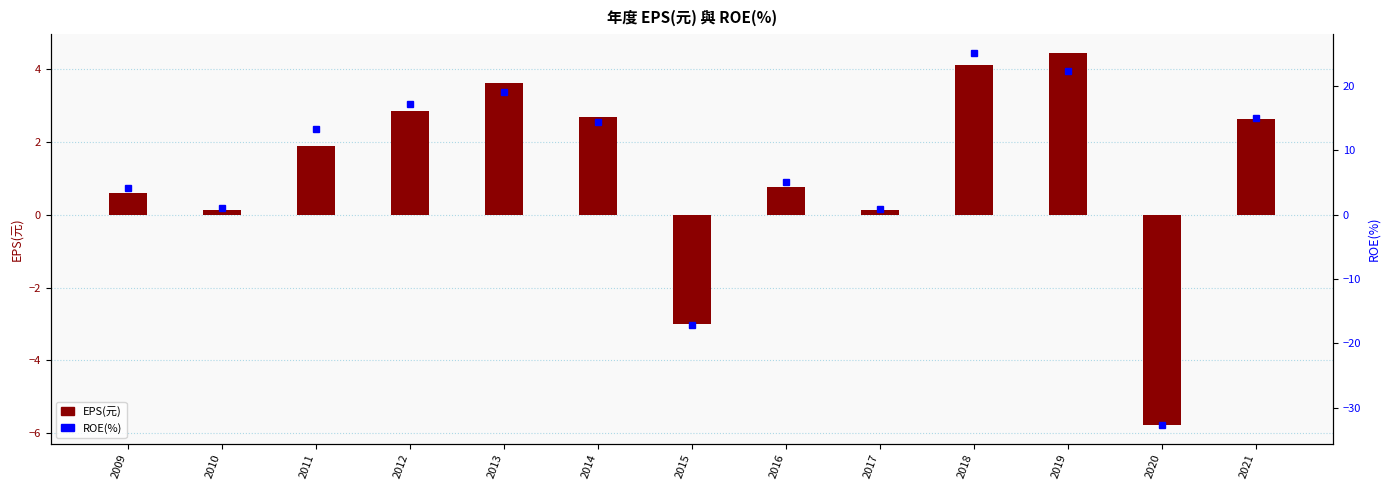

How many distinct data groups are displayed?

2